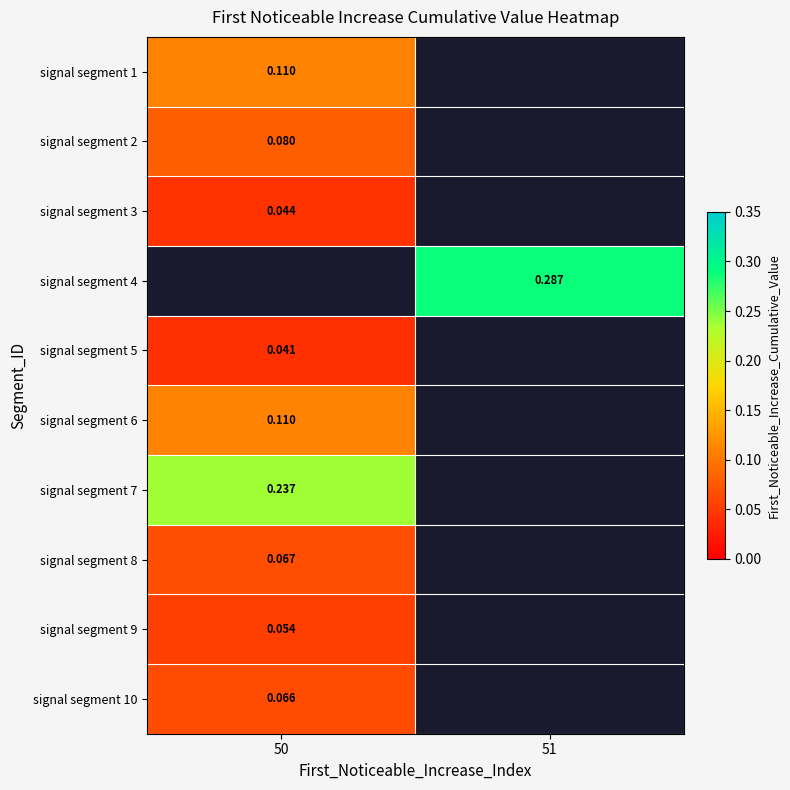

At which label is signal segment 7 closest to 0?

50